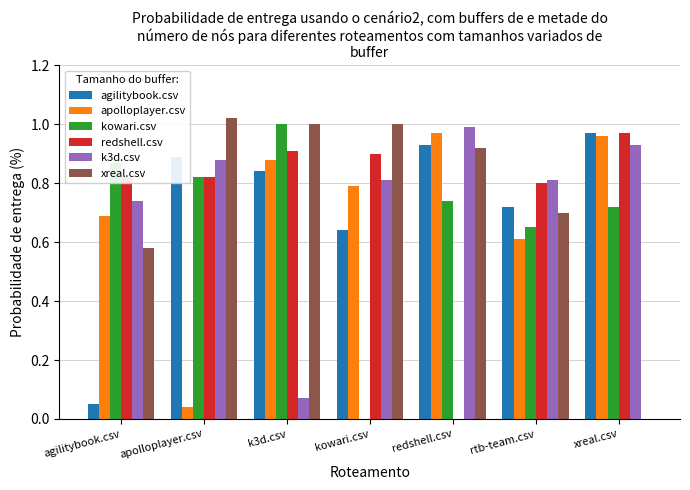

Is the value of kowari.csv at xreal.csv greater than the value of redshell.csv at apolloplayer.csv?

No